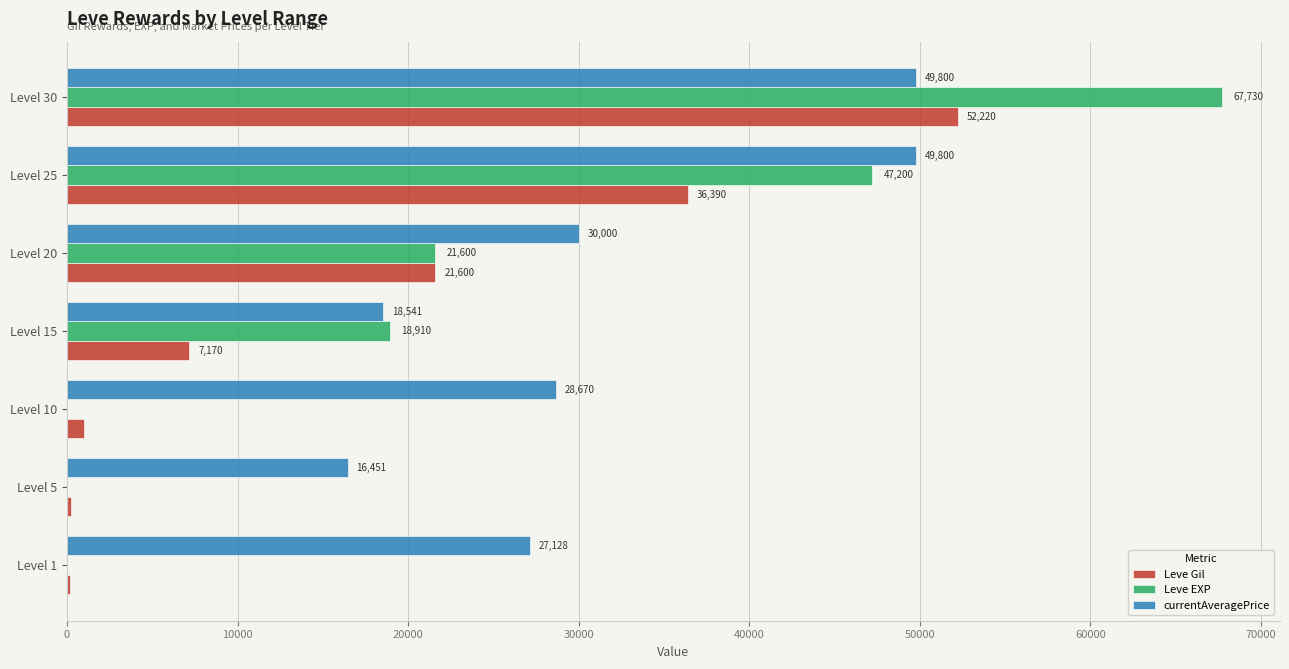

What are all the series names shown in the legend?

Leve Gil, Leve EXP, currentAveragePrice